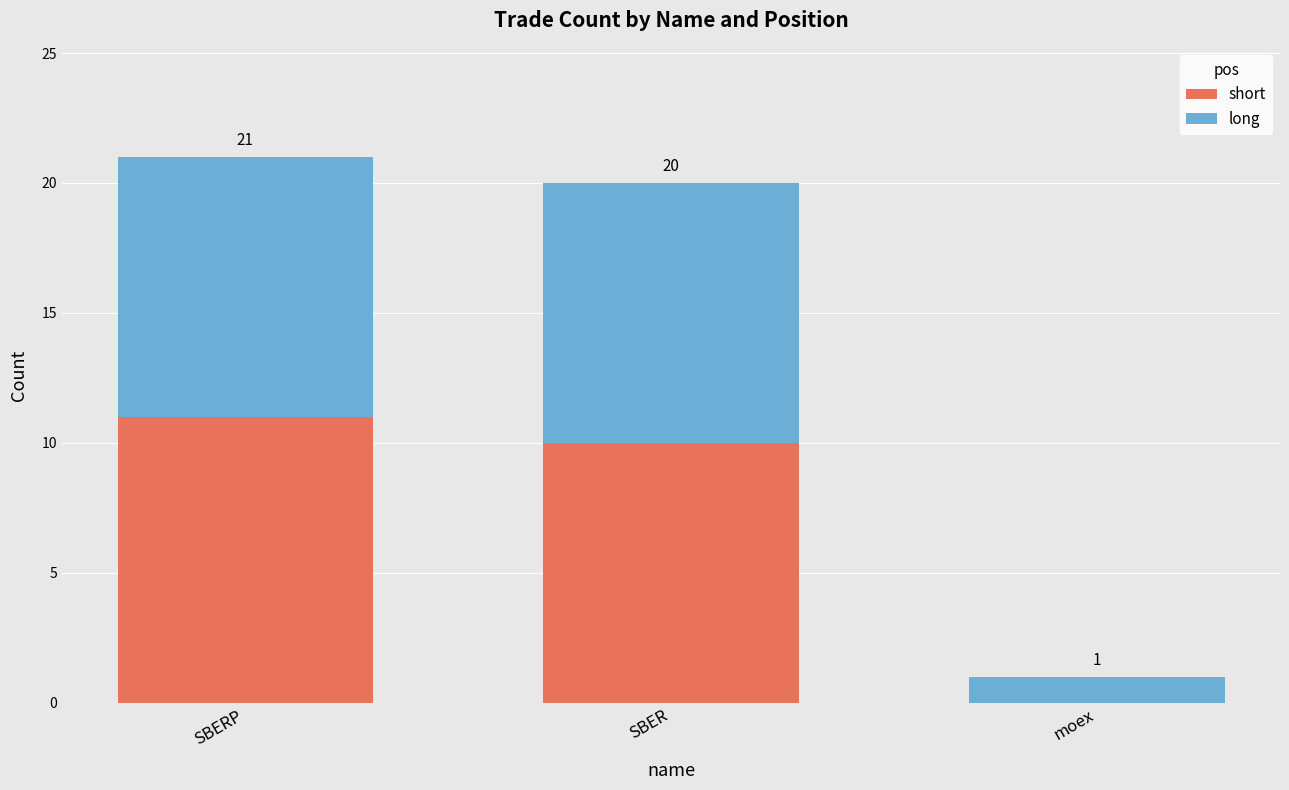

Are the bars horizontal?

No